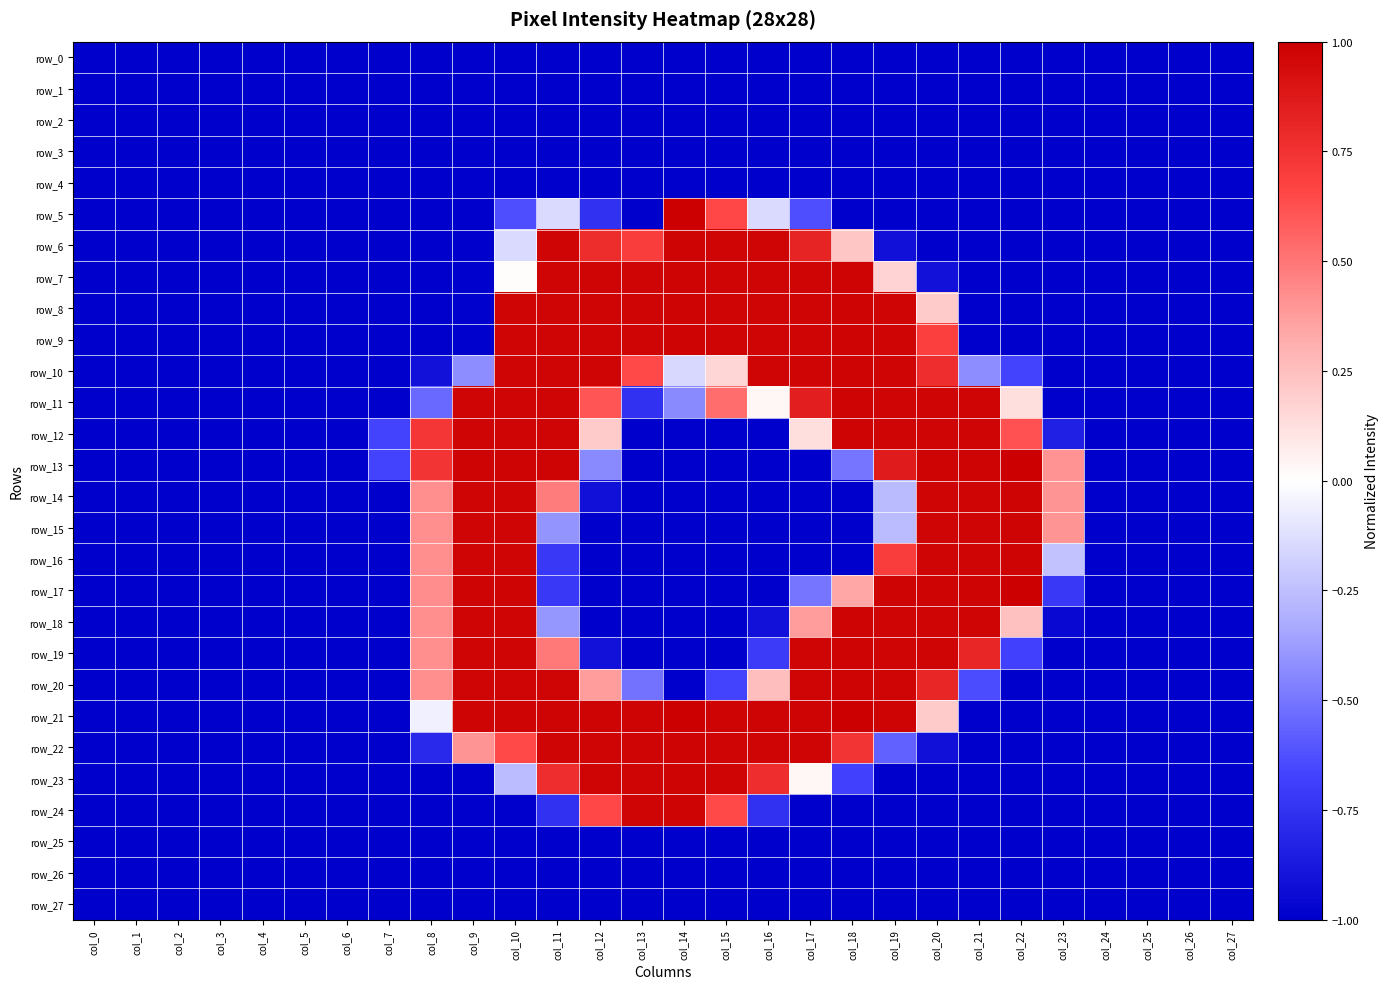

Between col_22 and col_27, which series saw the biggest shift?

row_13